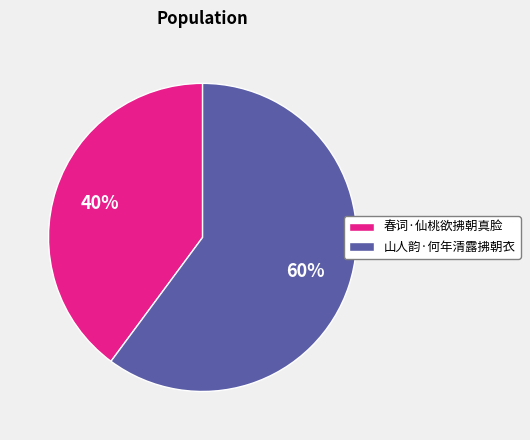

To the nearest percent, what is the difference between the largest and smallest slice percentages?

20%